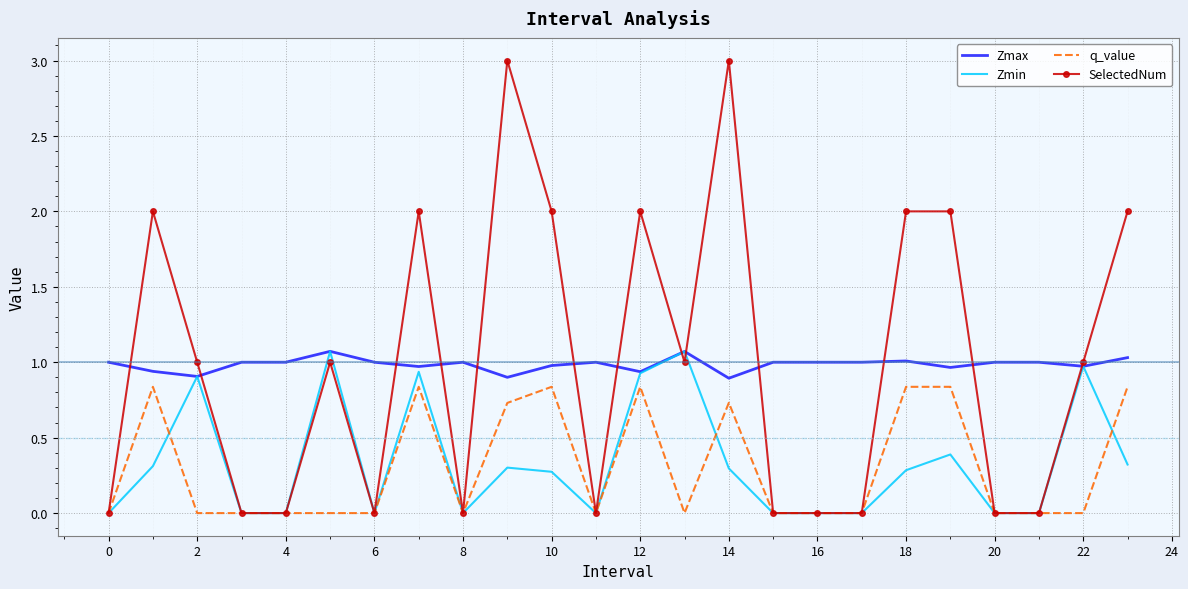

Which series has the widest spread of values?

SelectedNum